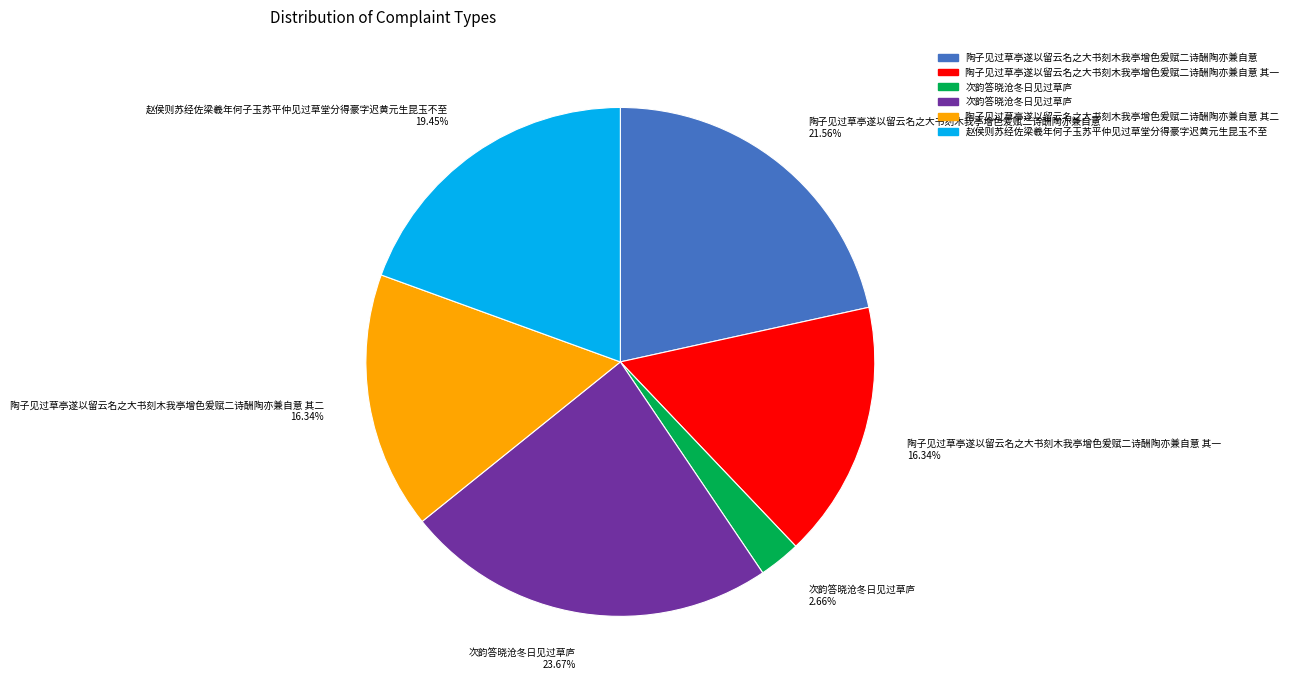

Which slice is the smallest?

次韵答晓沧冬日见过草庐 2.66%